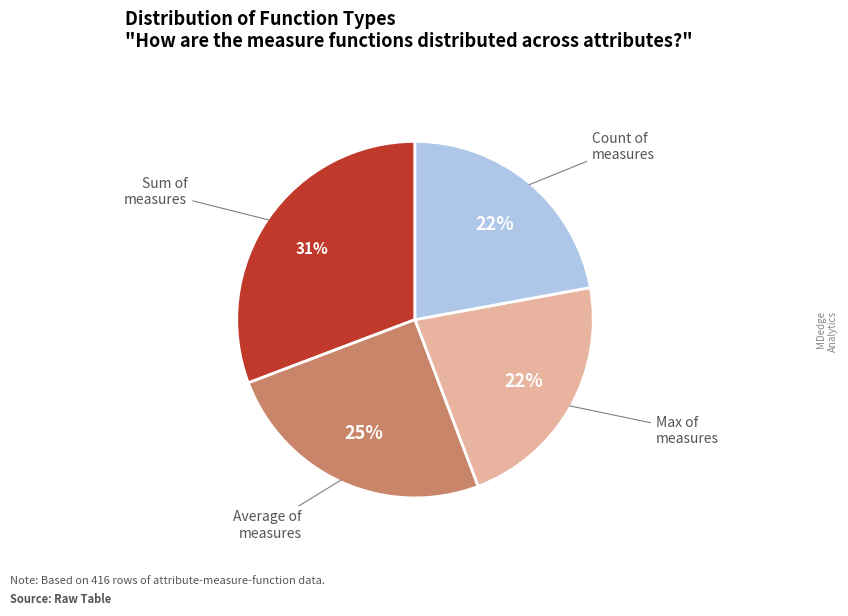

Does any single category account for the majority?

No